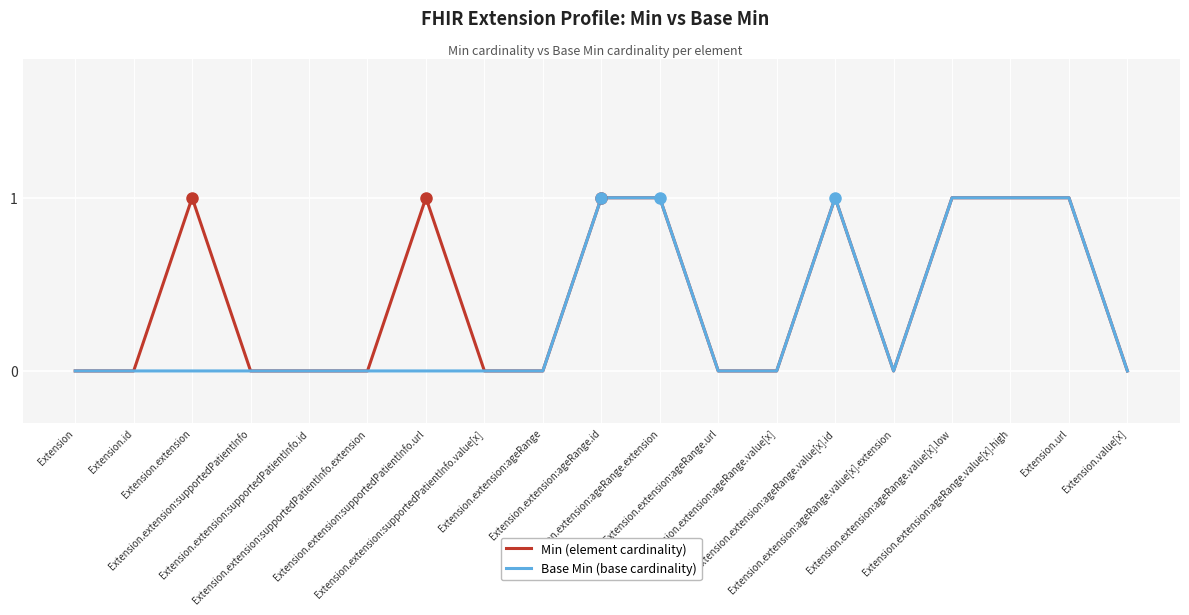

List the series in order of their overall mean, highest first.

Min (element cardinality), Base Min (base cardinality)